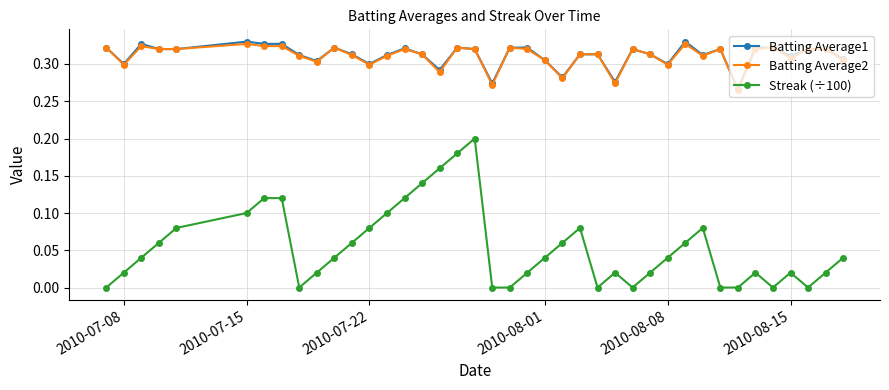

True or false: Streak (÷100) and Batting Average2 cross at least once.

False